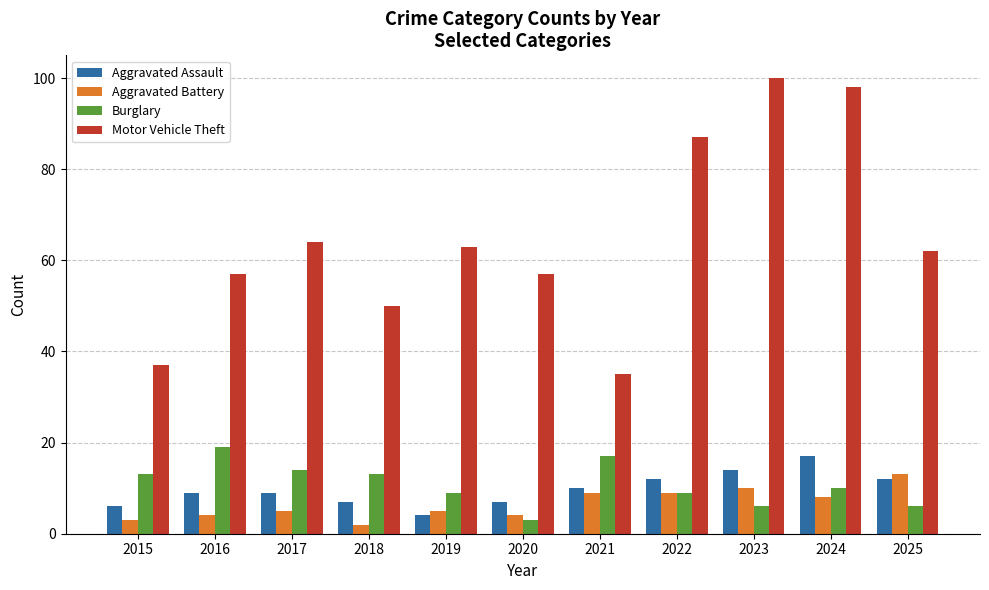

At how many categories does at least one series exceed 72?

3